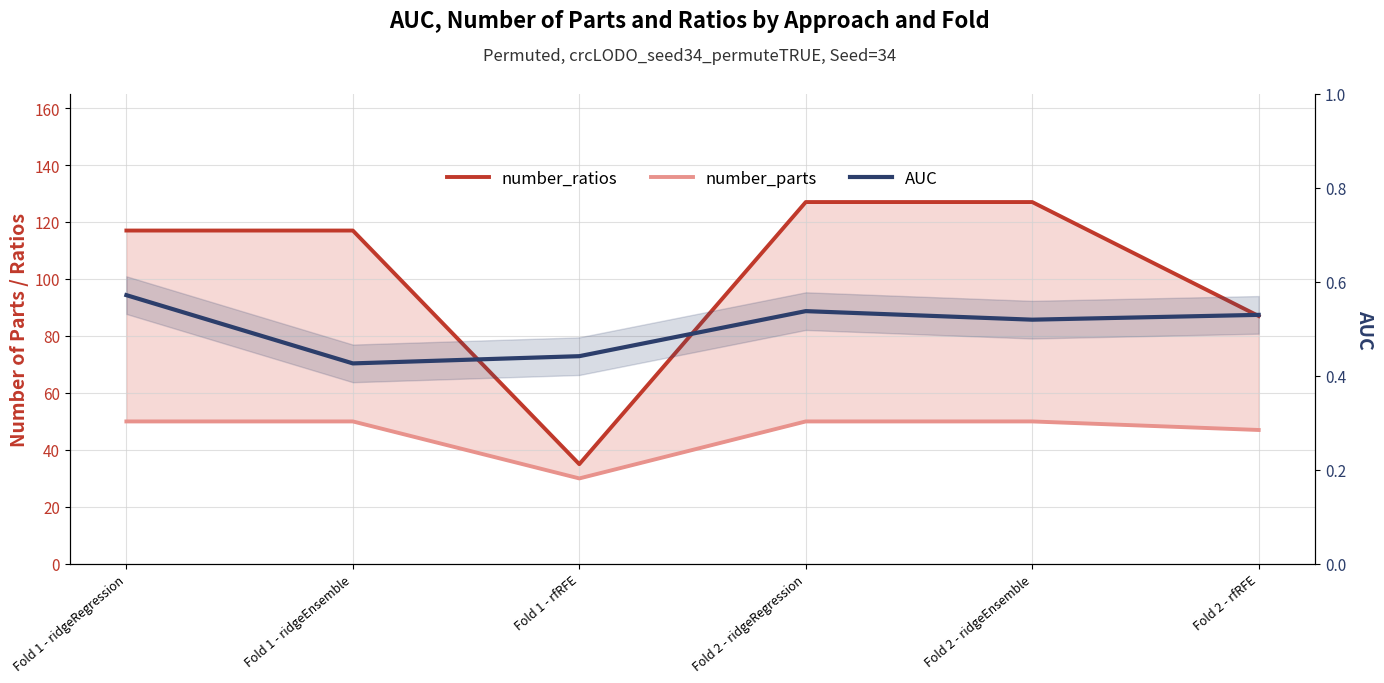

What is the minimum value for number_ratios?

35.0